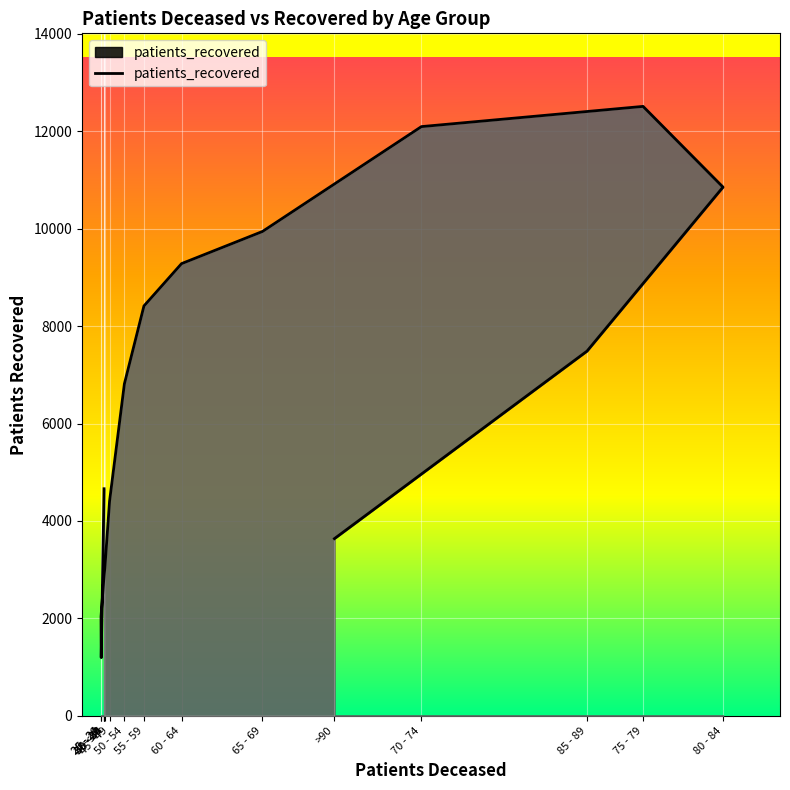

How many values exceed 6814?

7